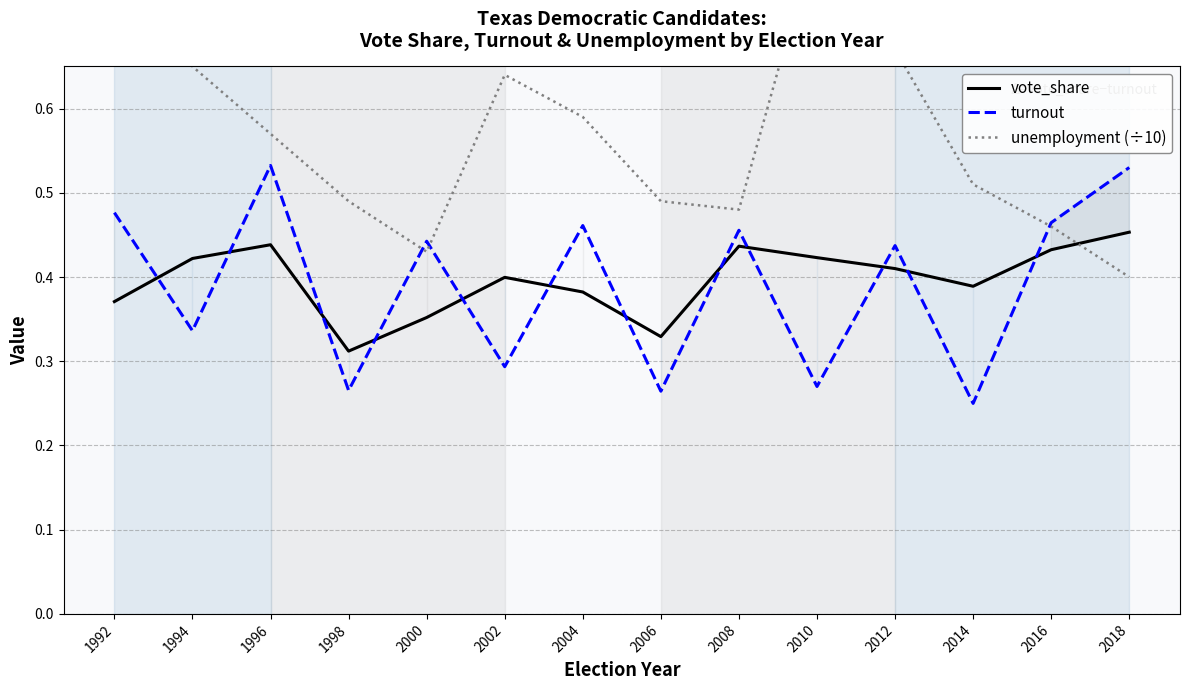

What is the approximate value of vote_share at 2012?

0.4